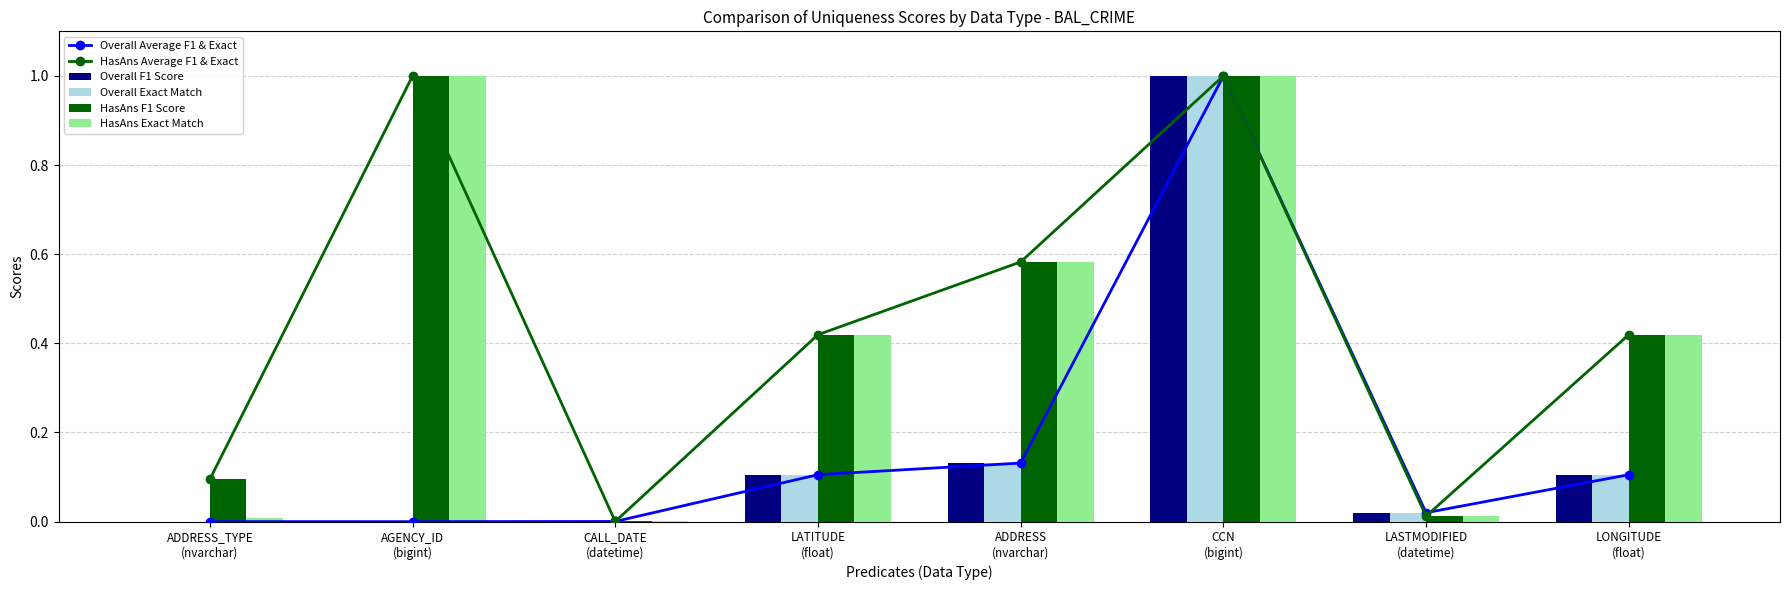

Reading left to right, transcribe all the data shown in this chart.

Overall Average F1 & Exact: 0.0	0.0	0.0	0.1	0.1	1.0	0.0	0.1
HasAns Average F1 & Exact: 0.1	1.0	0.0	0.4	0.6	1.0	0.0	0.4
Overall F1 Score: 0.0	0.0	0.0	0.1	0.1	1.0	0.0	0.1
Overall Exact Match: 0.0	0.0	0.0	0.1	0.1	1.0	0.0	0.1
HasAns F1 Score: 0.1	1.0	0.0	0.4	0.6	1.0	0.0	0.4
HasAns Exact Match: 0.0	1.0	0.0	0.4	0.6	1.0	0.0	0.4